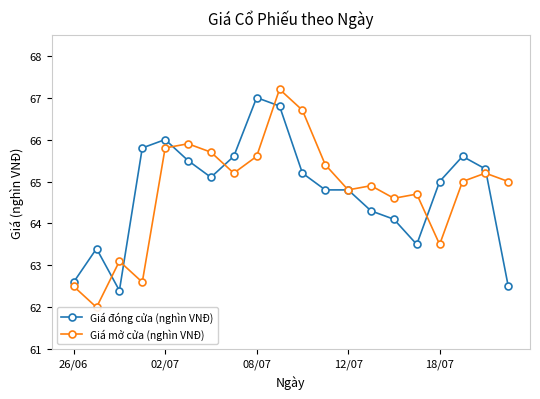

Is it true that Giá mở cửa (nghìn VNĐ) equals 117.1 at 5?

False